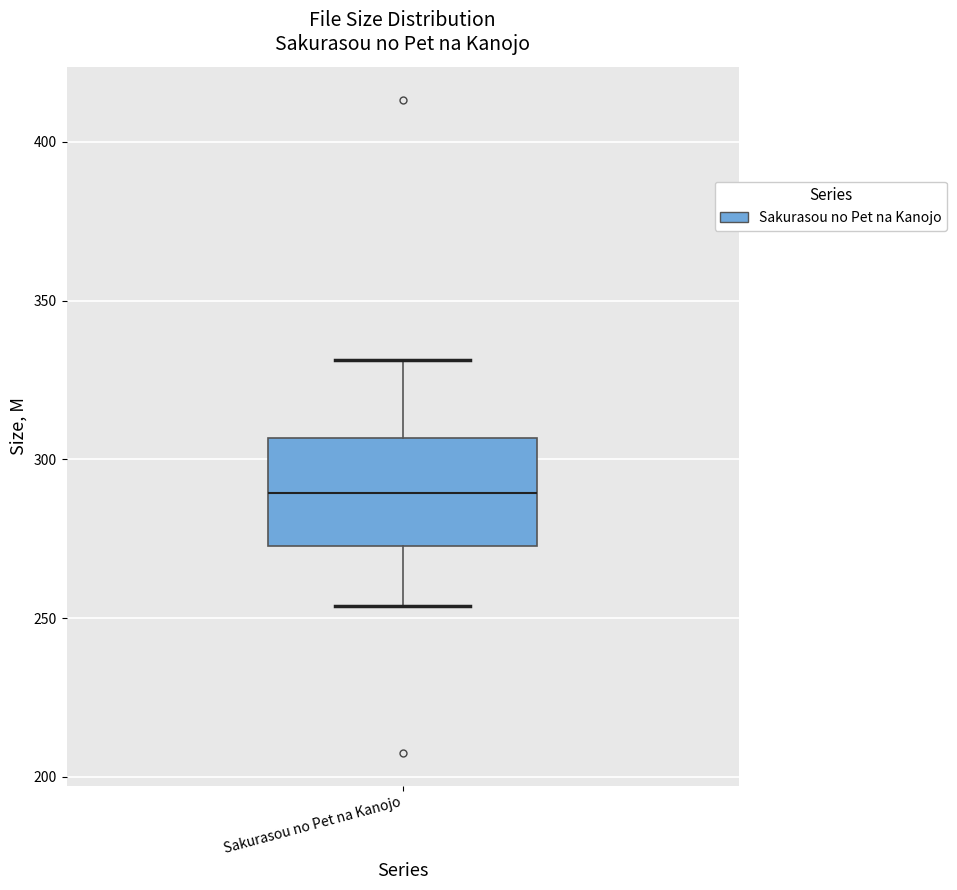

Transcribe this box plot: give where the median line is, the range the box spans, and where the two whiskers end, as read against the y-axis. The values are not printed on the chart, so give them approximately, as read against the axis.

median 290, box 275 to 305, whiskers 255 to 330